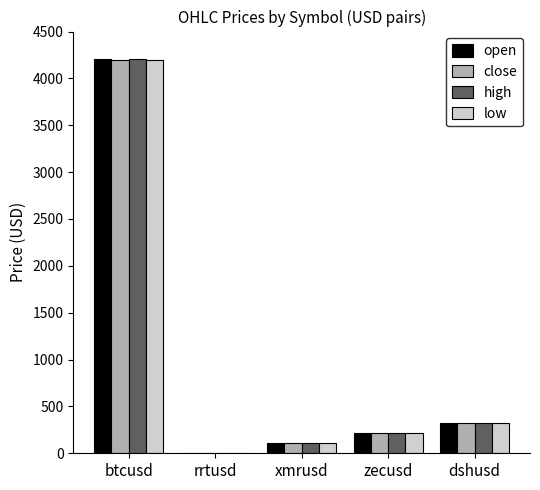

What is the sum of the close values at btcusd and xmrusd?

4310.9